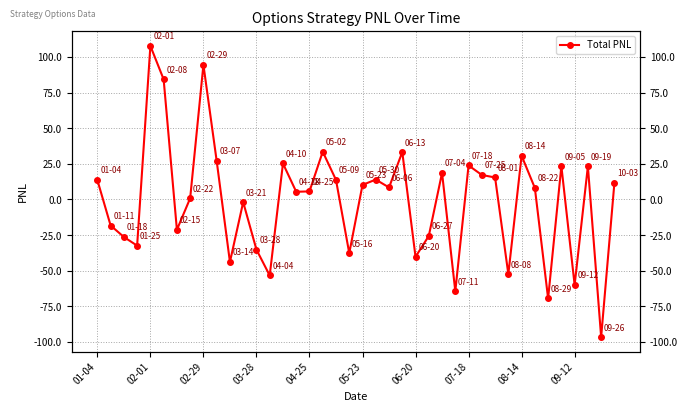

How many data points are less than 8?

19